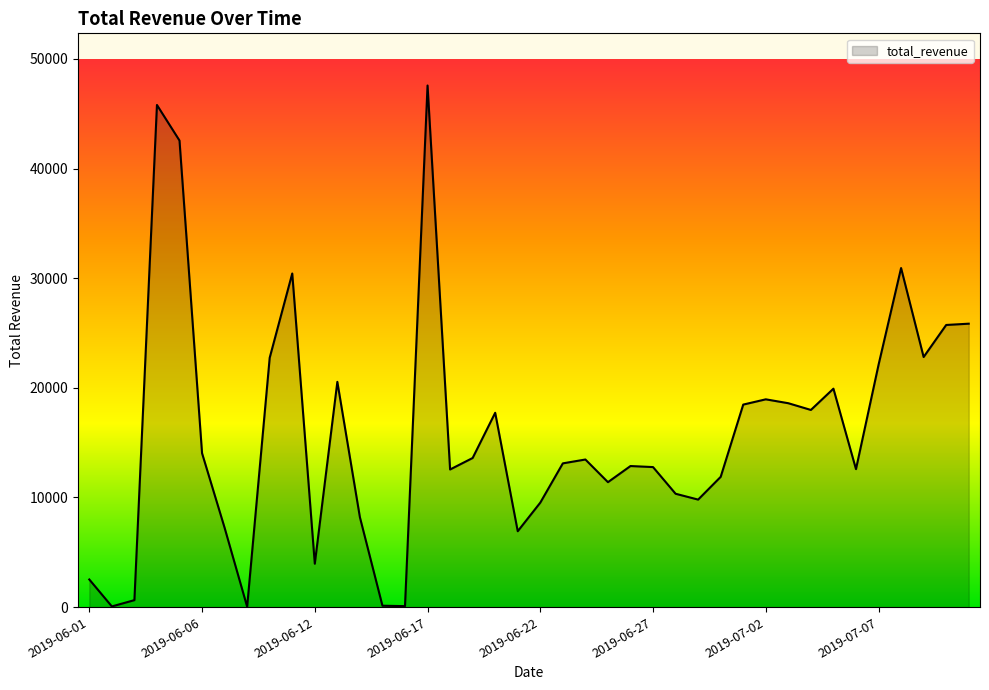

What is the difference between the maximum and minimum values?

47534.3